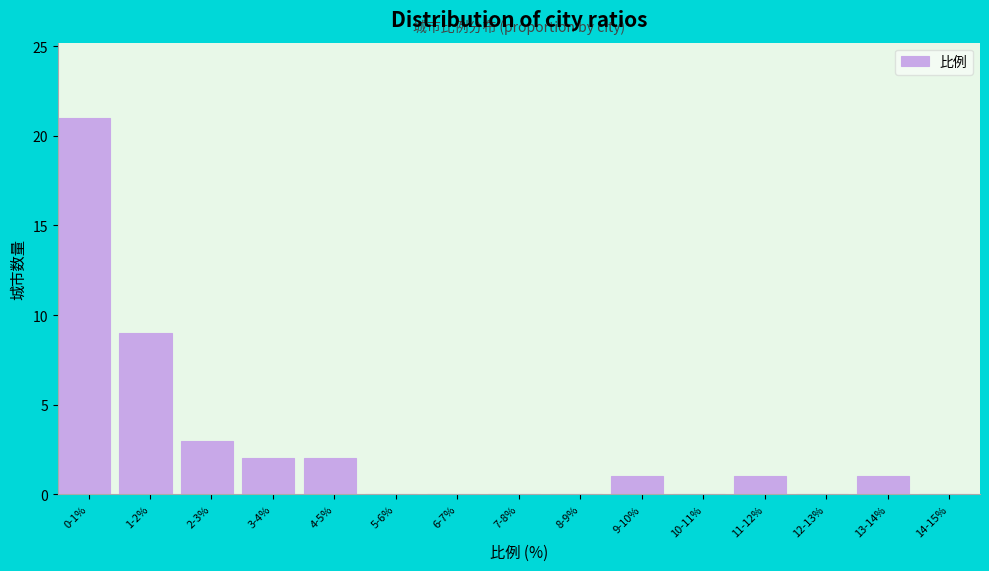

Reading left to right, list all the values displayed in this chart.

0-1%=21	1-2%=9	2-3%=3	3-4%=2	4-5%=2	5-6%=0	6-7%=0	7-8%=0	8-9%=0	9-10%=1	10-11%=0	11-12%=1	12-13%=0	13-14%=1	14-15%=0